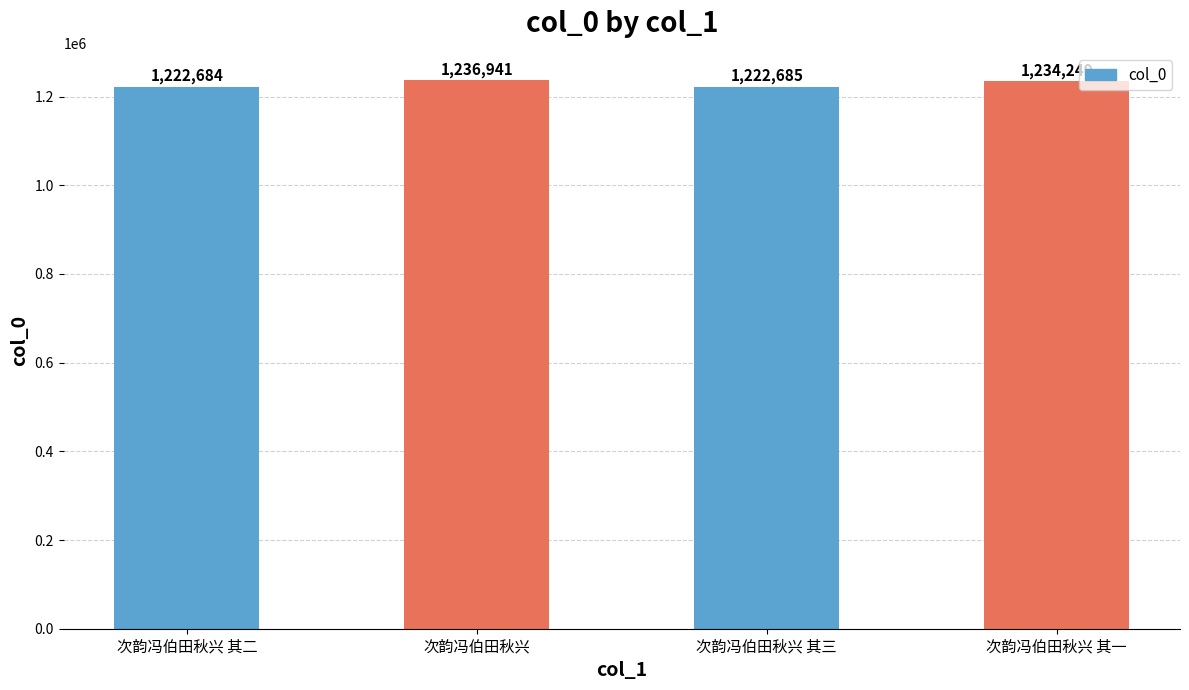

What is the sum of the values at 次韵冯伯田秋兴 其一 and 次韵冯伯田秋兴?

2471190